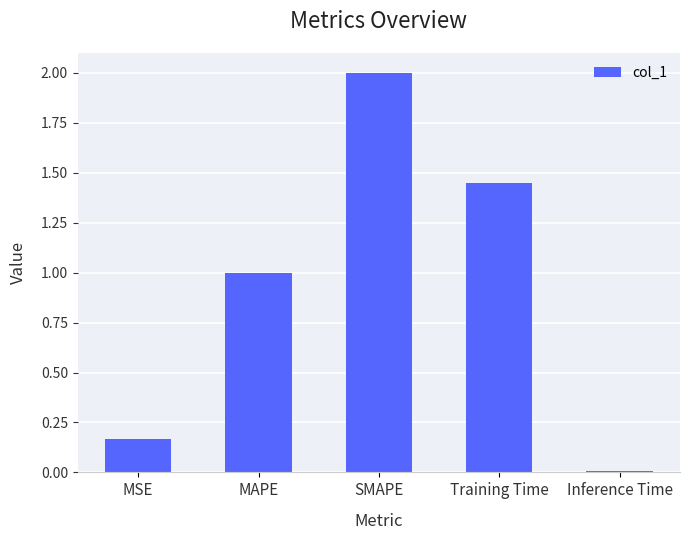

List the labels in order of value, largest first.

SMAPE, Training Time, MAPE, MSE, Inference Time